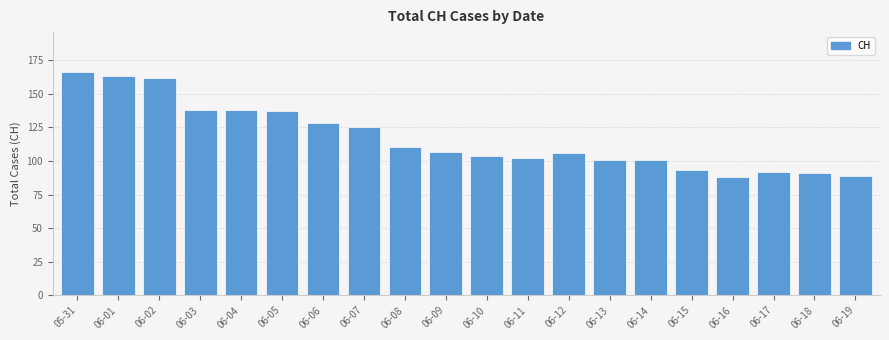

Is it true that the value at 06-14 is 101?

True